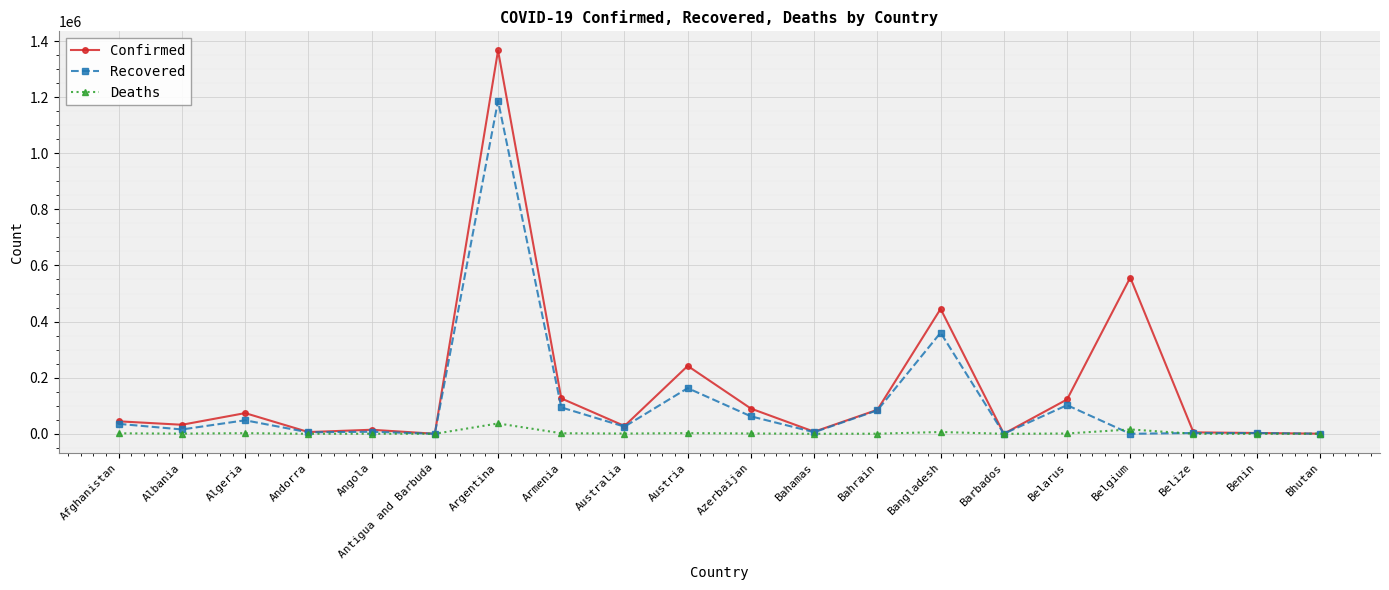

At which category is the sum across all series the highest?

Argentina